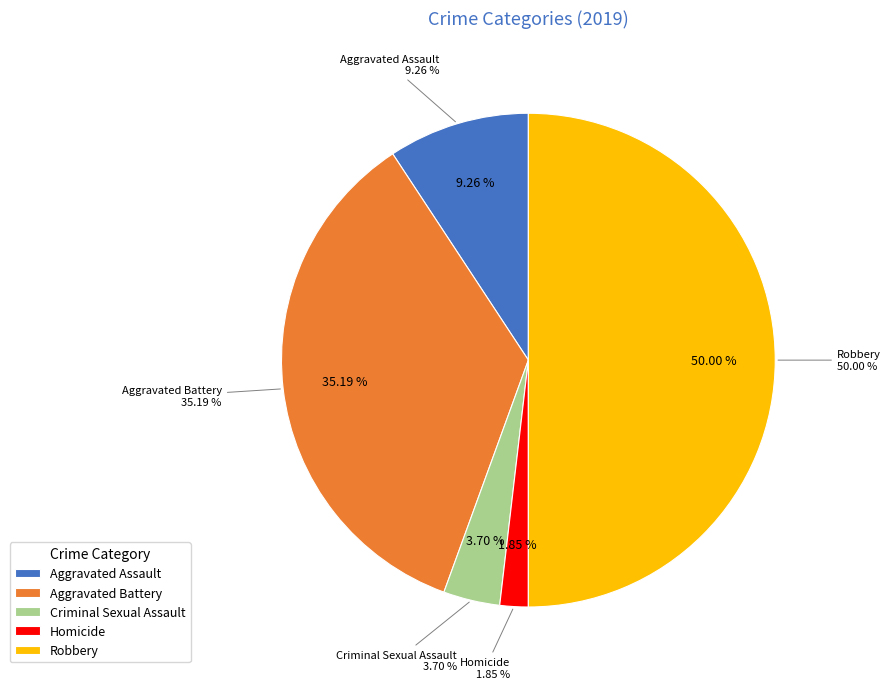

True or false: Homicide accounts for 1% of the total.

False